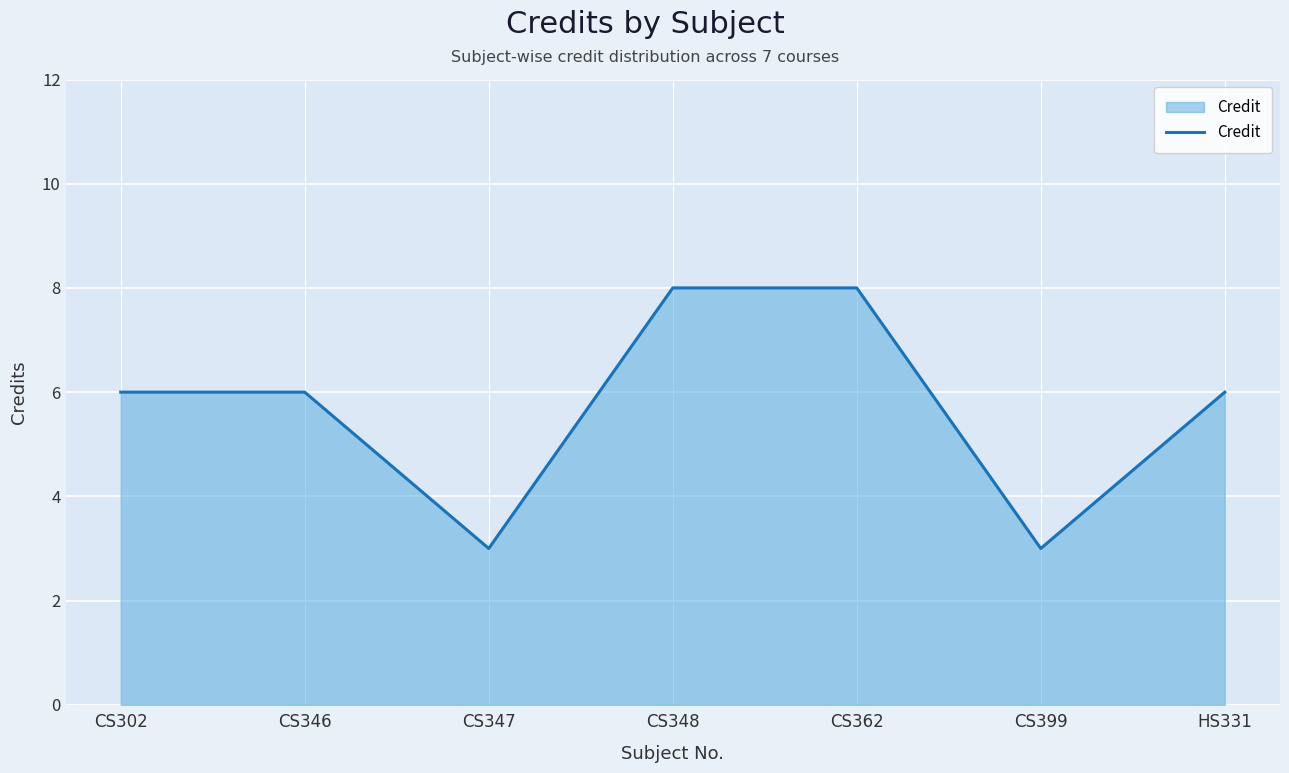

Read the value at CS302.

6